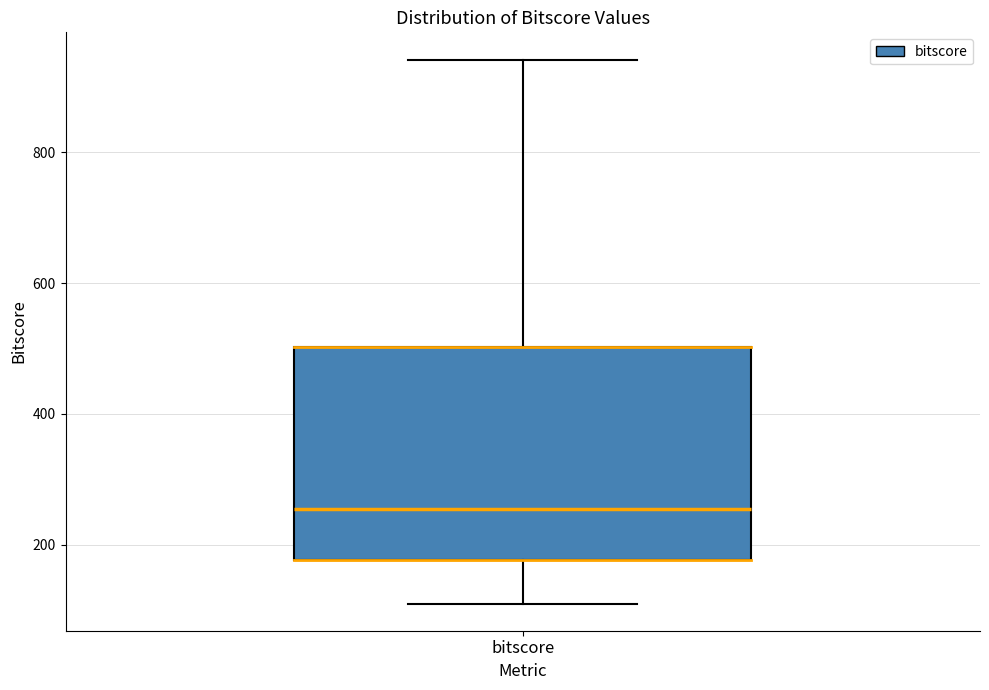

Where does the median line of the box for bitscore sit on the y-axis? The values are not printed on the chart, so give them approximately, as read against the axis.

260